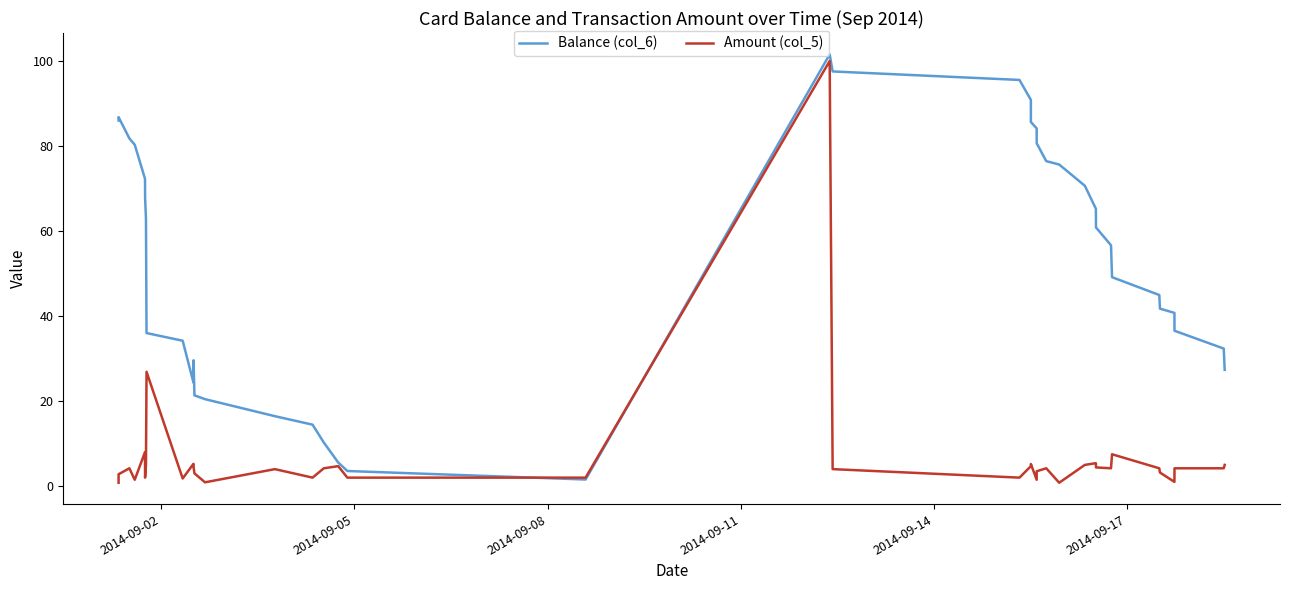

What is the maximum value shown in the chart?

101.6